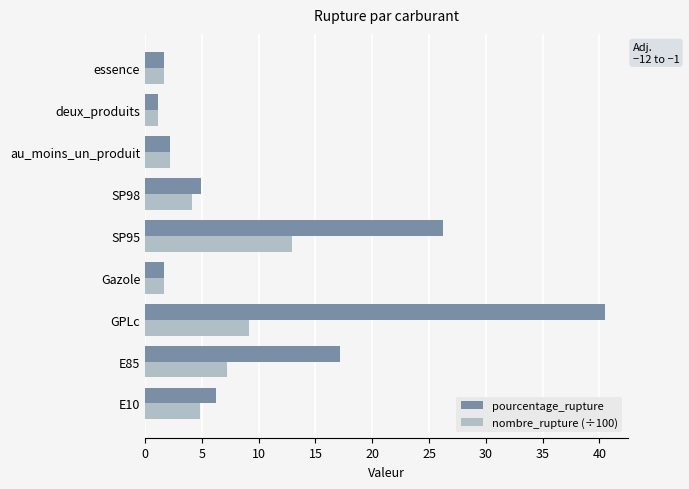

Which series has the widest spread of values?

pourcentage_rupture